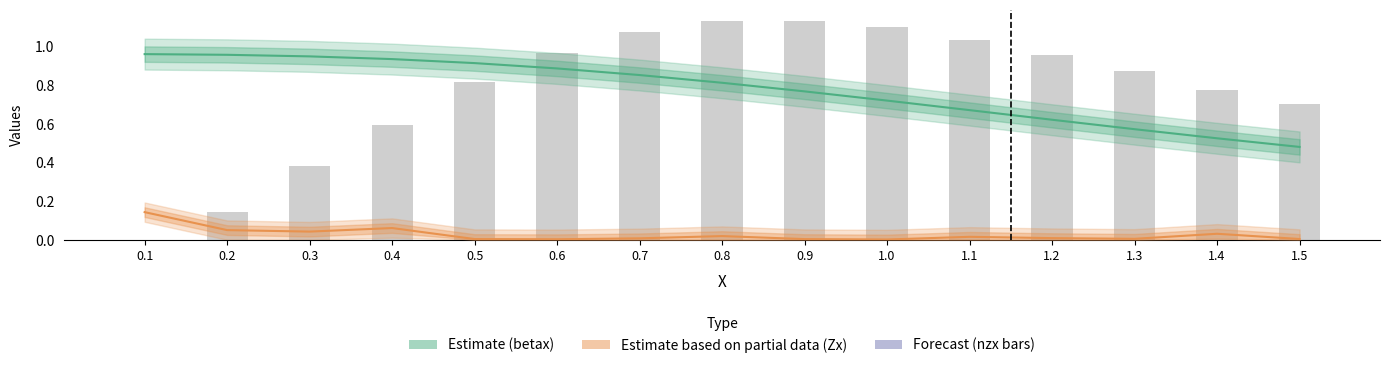

True or false: betax has a value of 0.4 at 1.2.

False